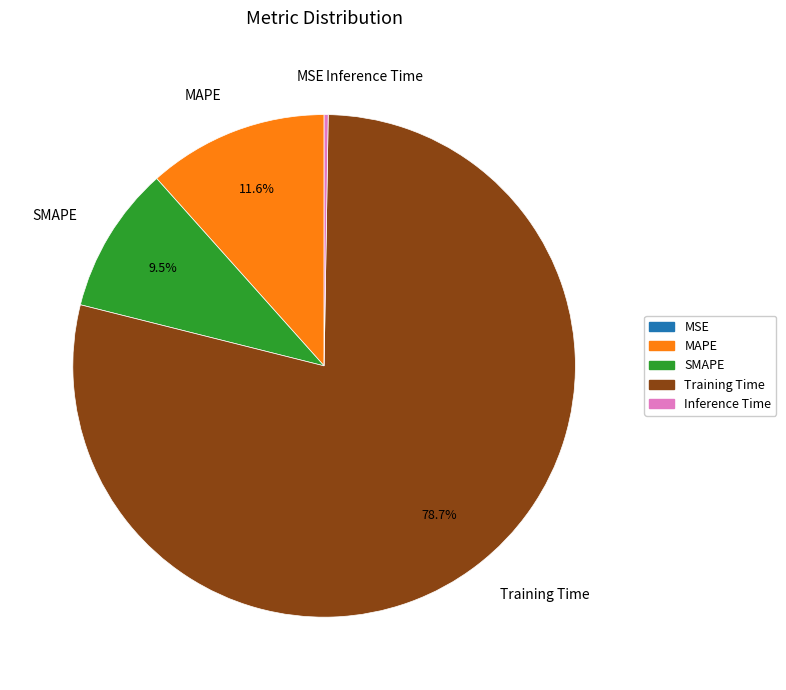

Is there any slice that represents more than half of the pie?

Yes